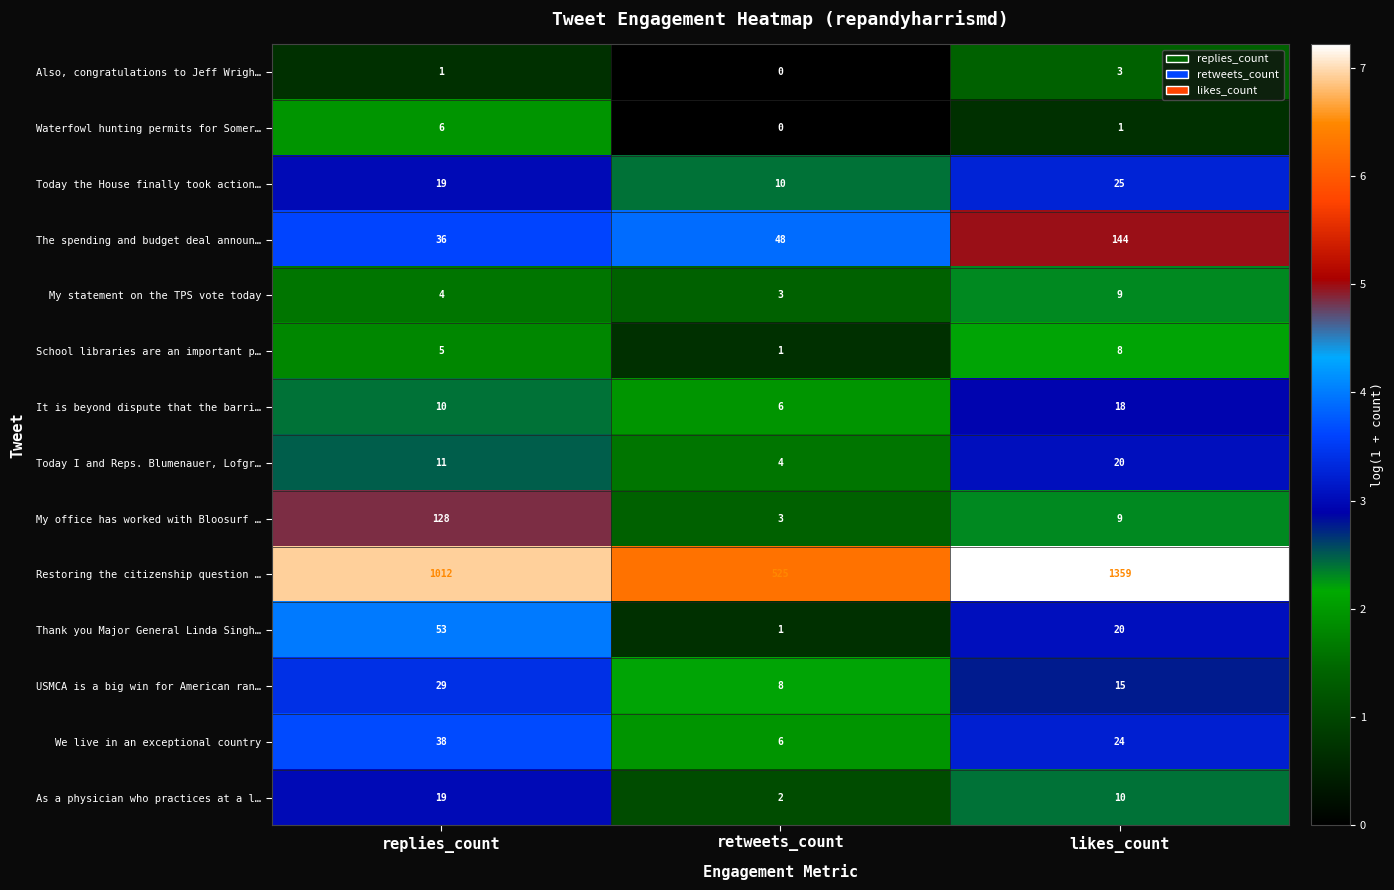

What is the greatest value displayed?

1359